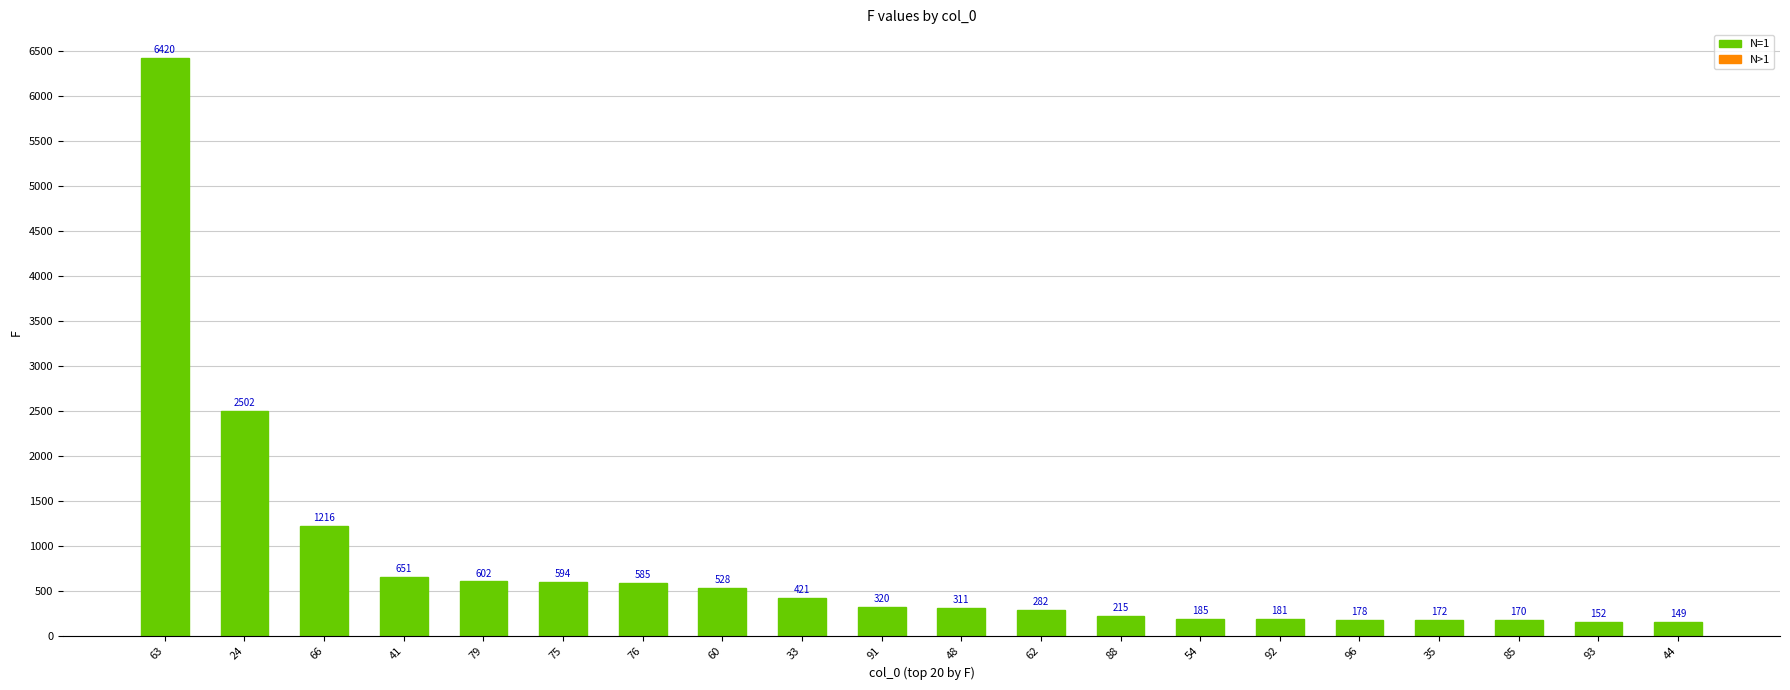

Count the number of categories in the chart.

20